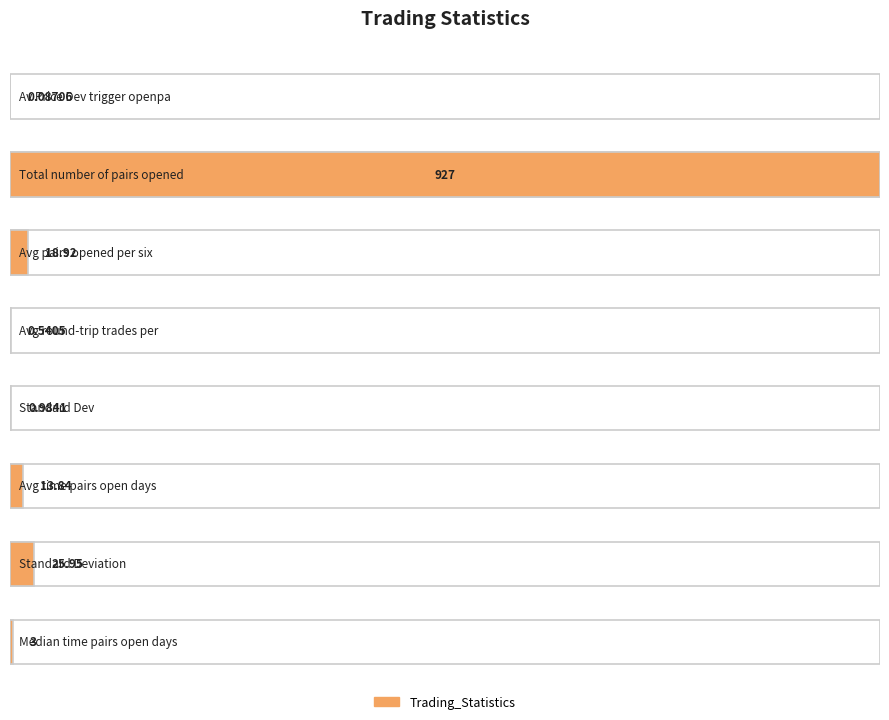

Between Median_time_pairs_open_days and Av_Price_Dev_trigger_openpa, which is larger?

Median_time_pairs_open_days